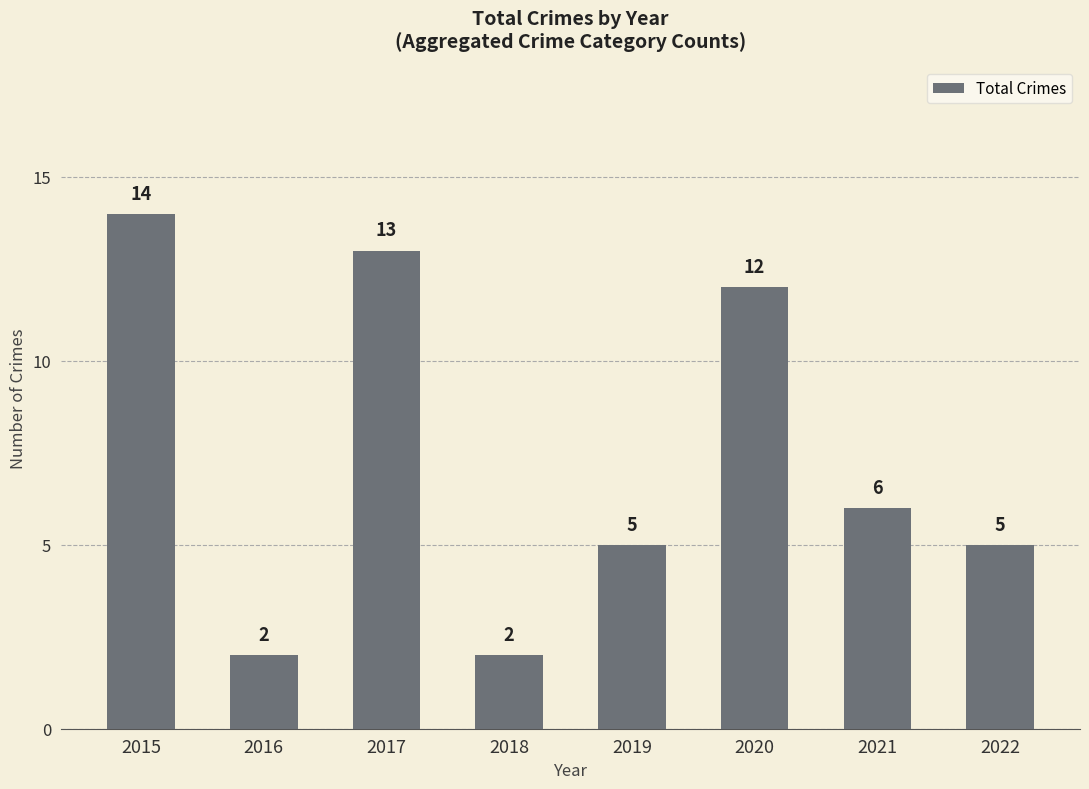

What is the maximum value shown in the chart?

14